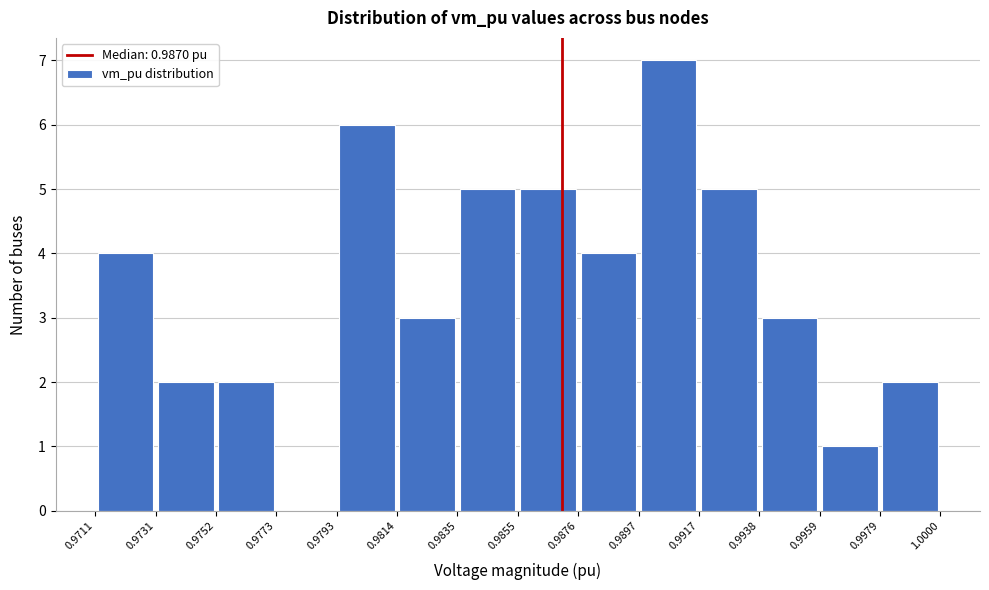

Which range on the x-axis has the tallest bar?

0.9897 to 0.9917